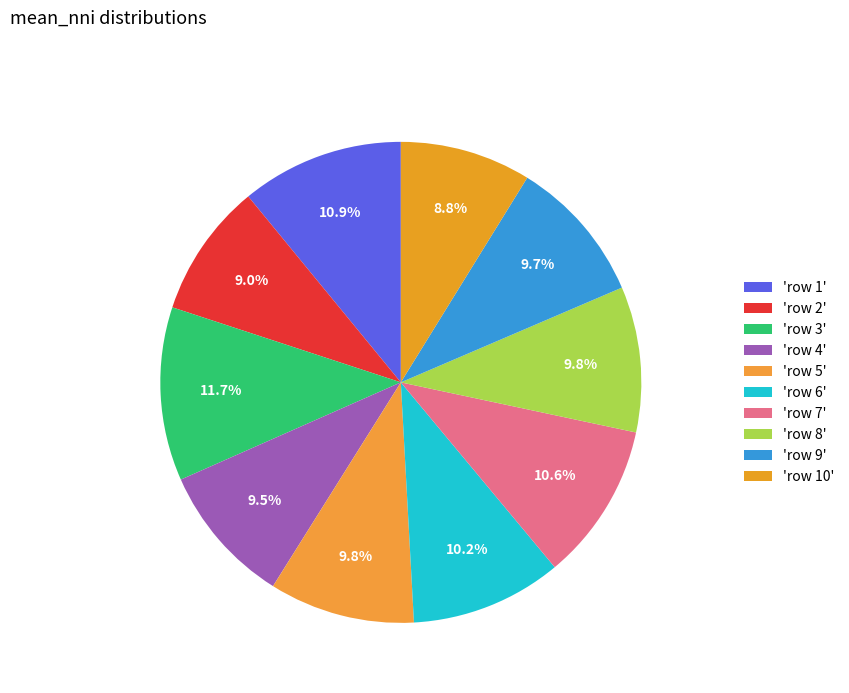

How many slices are in this pie chart?

10